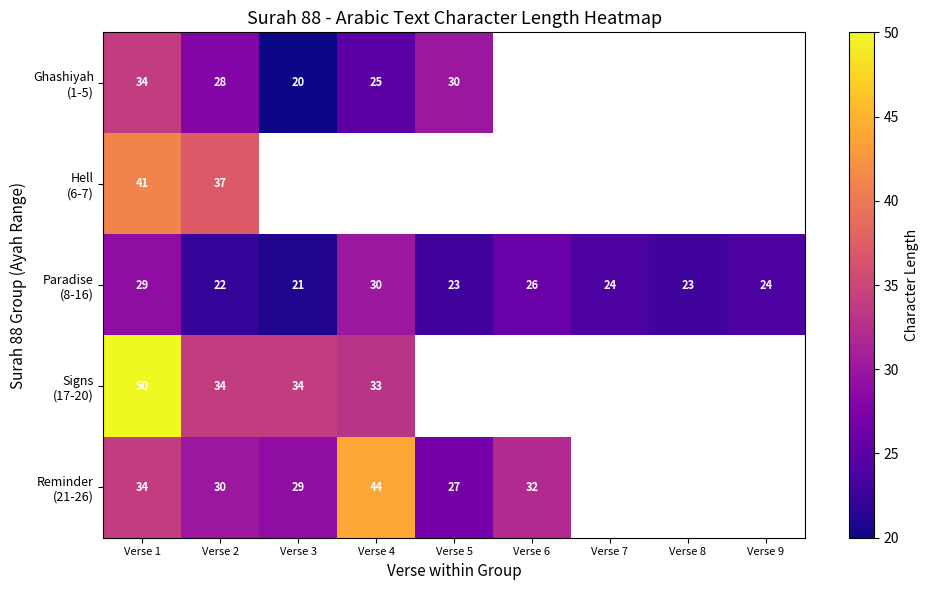

What is the maximum value shown in the chart?

50.0